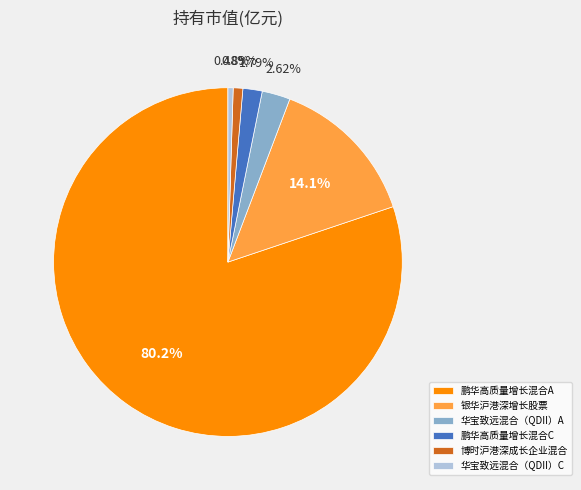

Is 鹏华高质量增长混合A the majority of the pie?

Yes